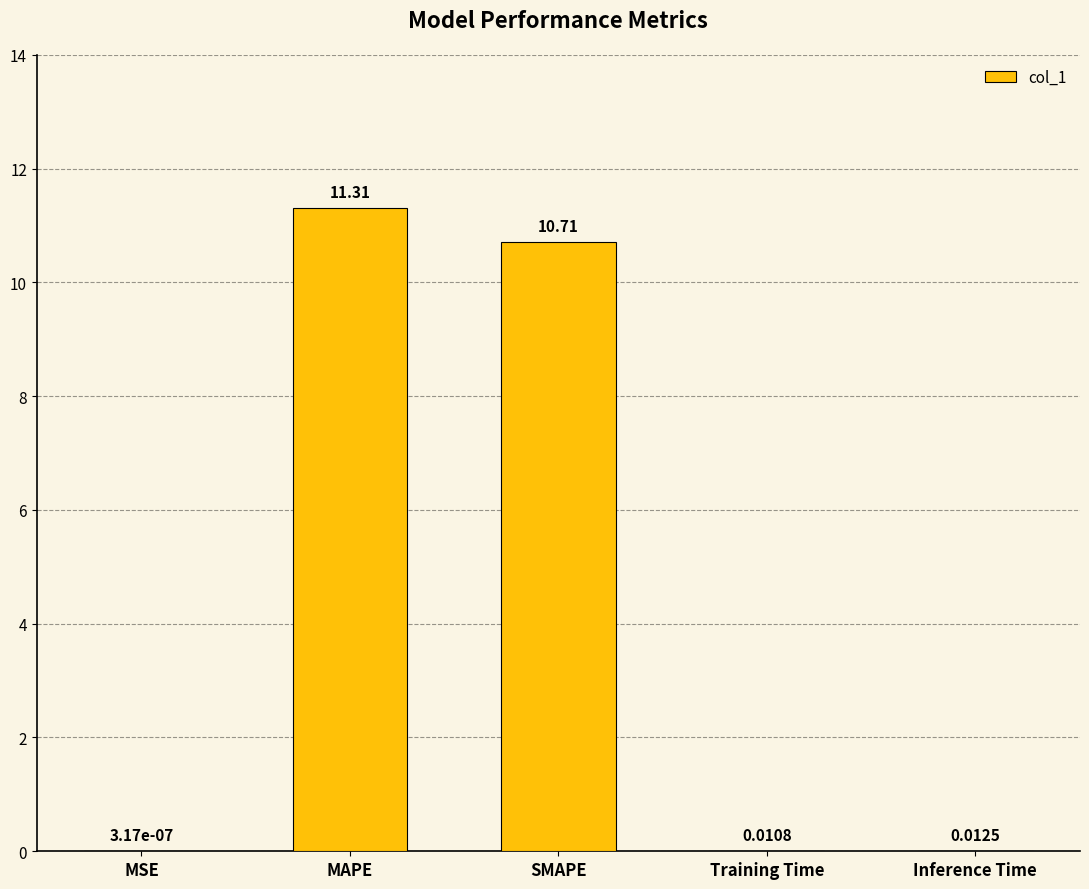

What is the sum of the values at MAPE and Training Time?

11.3